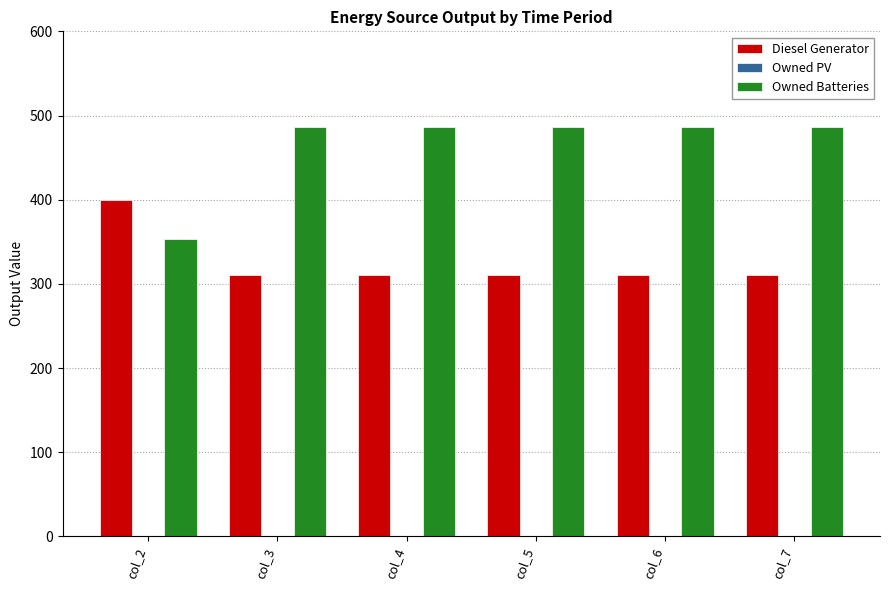

List the series in order of their overall mean, lowest first.

Diesel Generator, Owned Batteries